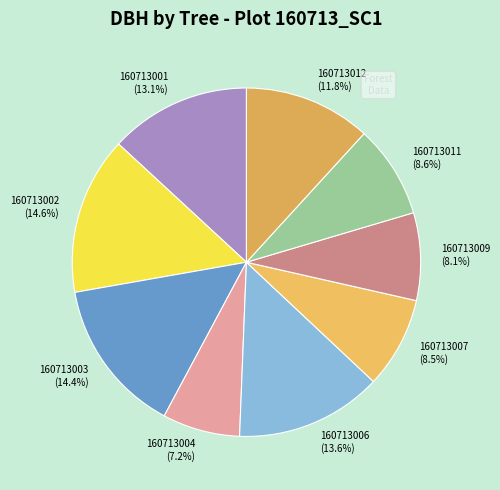

Is 160713001 the majority of the pie?

No